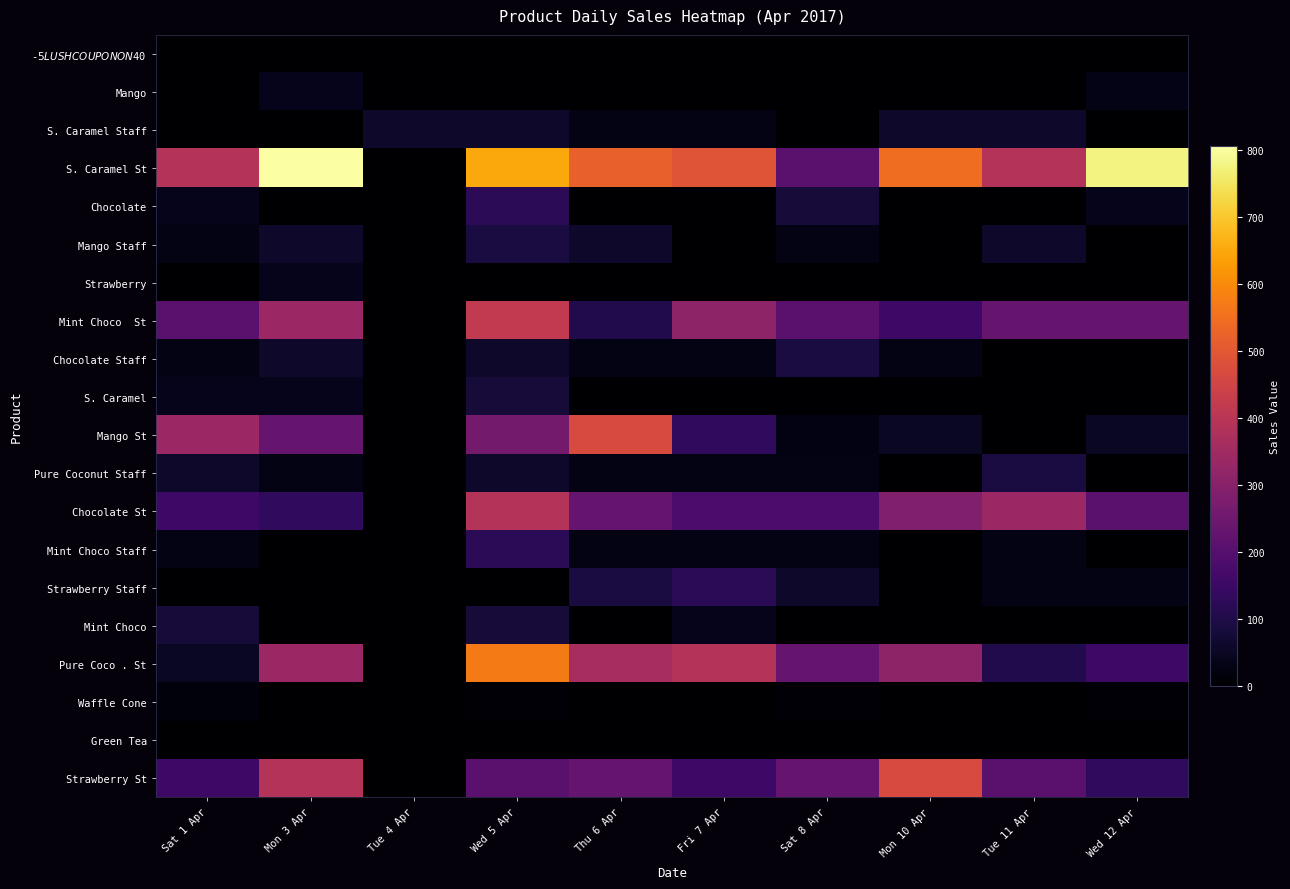

Rank the series at Tue 4 Apr from lowest to highest value.

-$5 LUSH COUPON ON $40, Mango, S. Caramel St, Chocolate, Mango Staff, Strawberry, Mint Choco St, Chocolate Staff, S. Caramel, Mango St, Pure Coconut Staff, Chocolate St, Mint Choco Staff, Strawberry Staff, Mint Choco, Pure Coco . St, Waffle Cone, Green Tea, Strawberry St, S. Caramel Staff